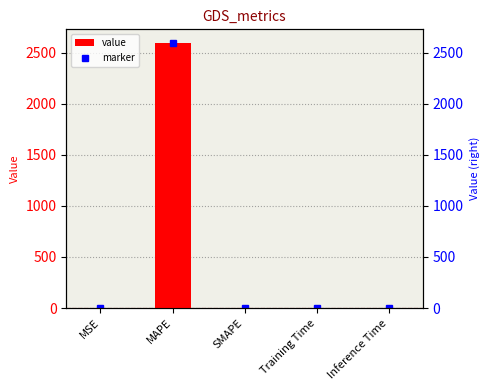

What is the difference between the second highest and second lowest values?

0.9